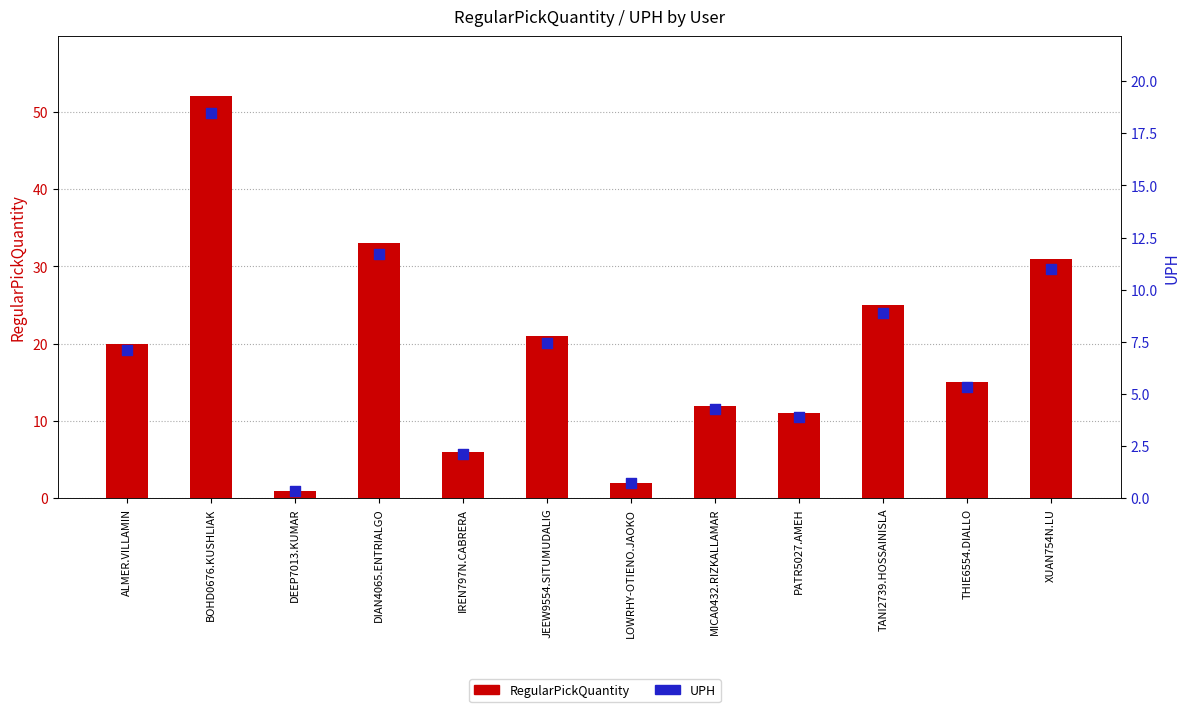

What are all the series names shown in the legend?

RegularPickQuantity, UPH